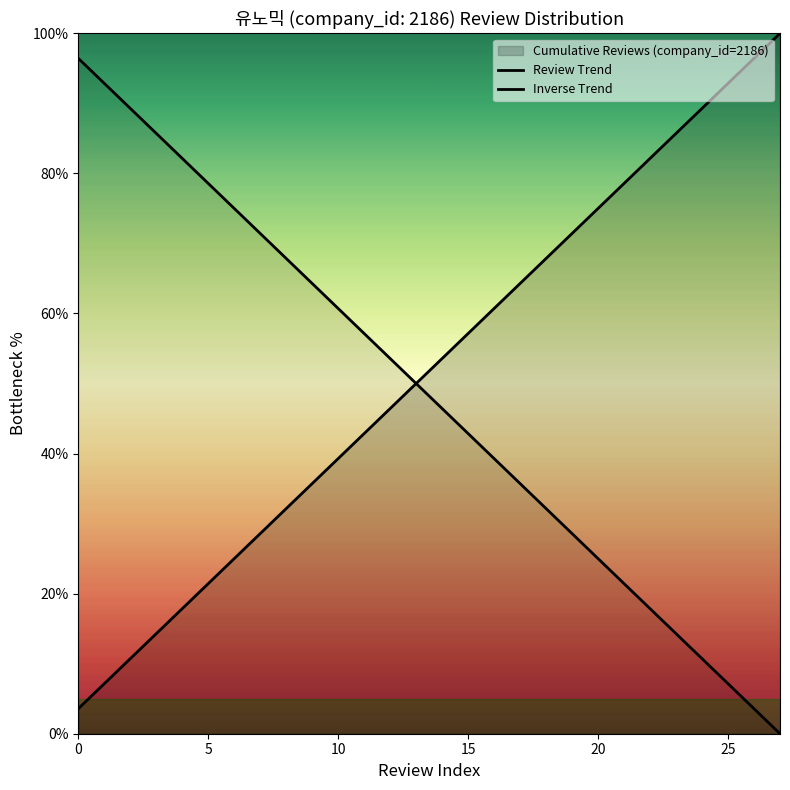

Does the chart have visible grid lines?

No